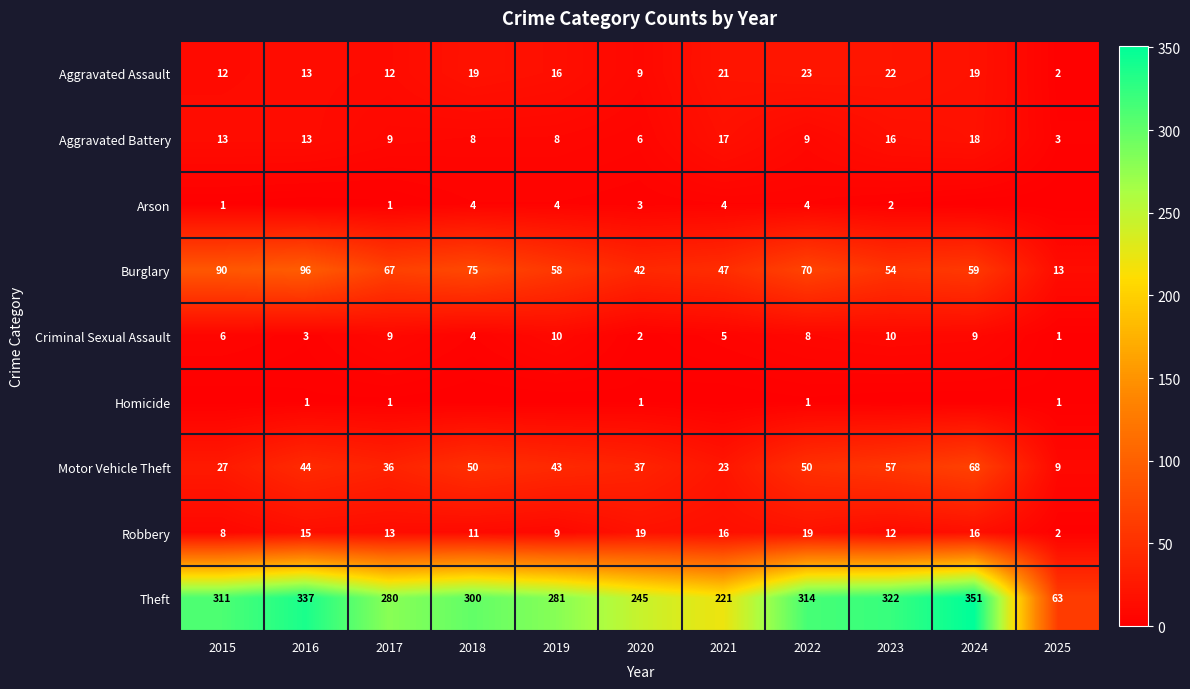

What is the greatest value displayed?

351